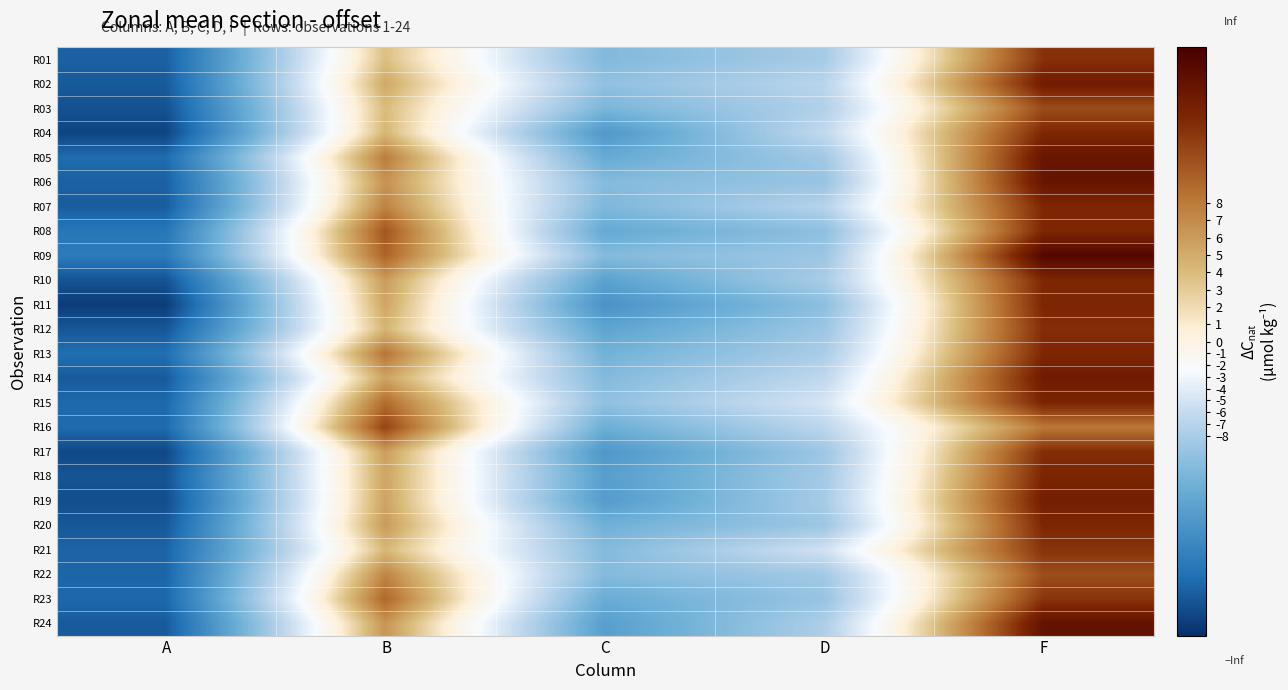

Rank the series by their maximum value, from highest to lowest.

R09, R24, R06, R05, R14, R02, R19, R15, R18, R11, R13, R04, R08, R10, R20, R07, R12, R17, R01, R21, R23, R16, R03, R22